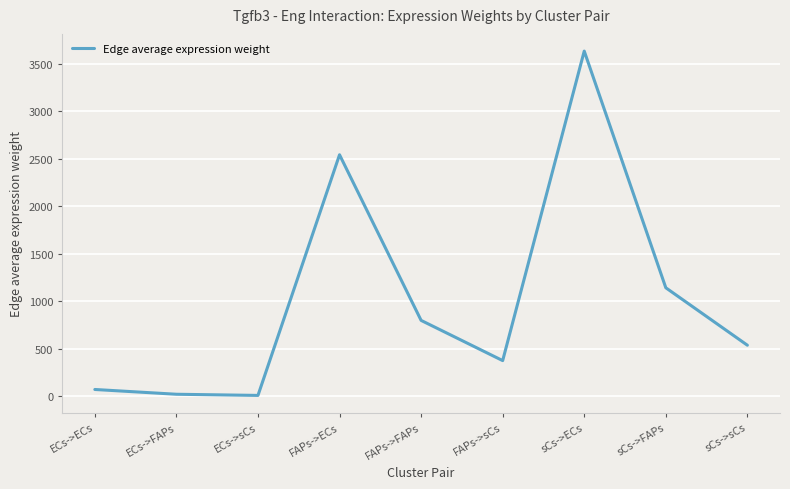

What is the difference between the maximum and minimum values?

3622.9